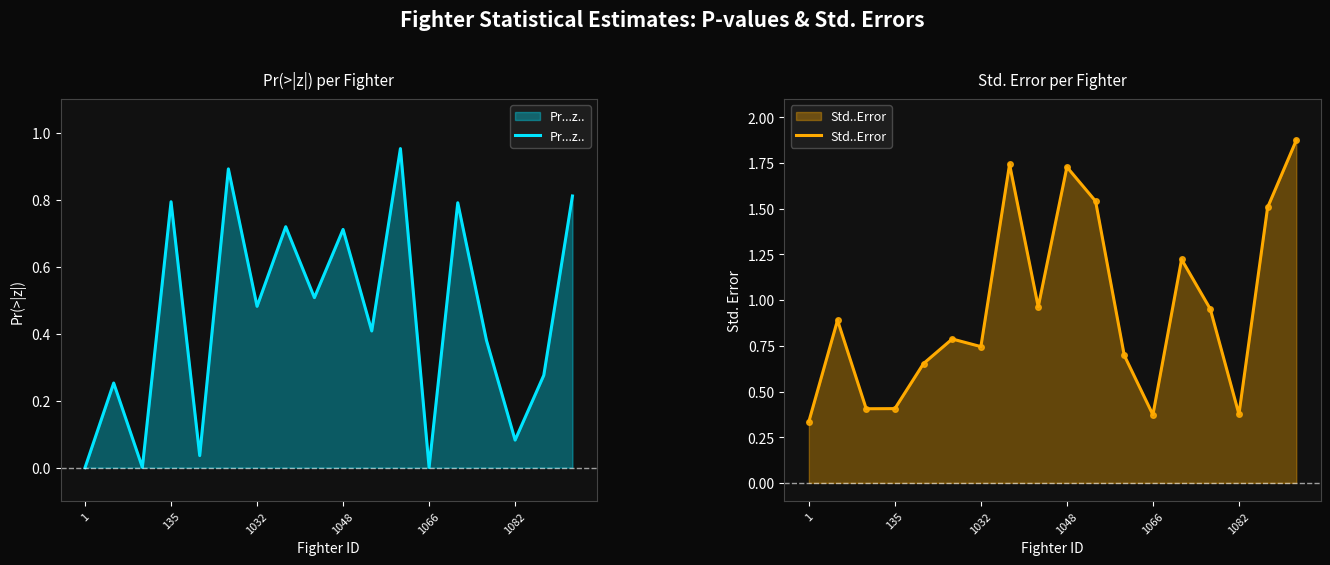

What is the sum of all Std..Error values?

17.2